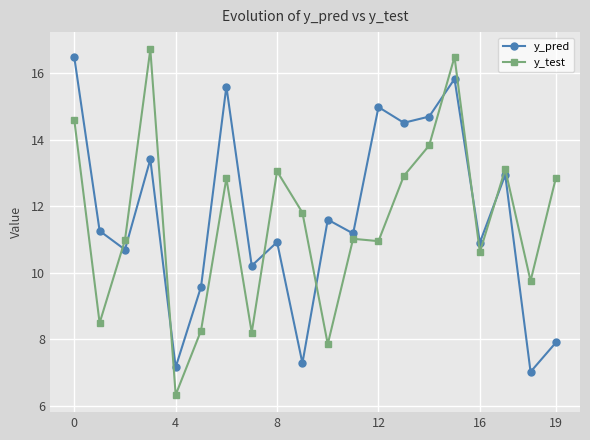

True or false: y_test and y_pred intersect in this chart.

True